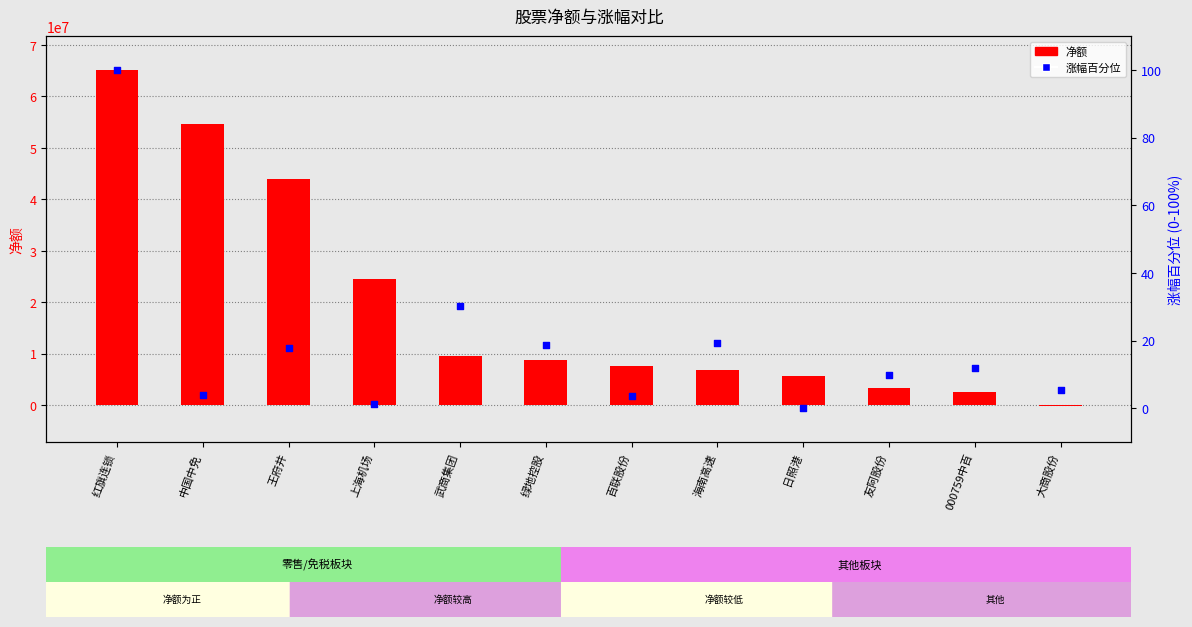

What are all the series names shown in the legend?

净额, 涨幅百分位